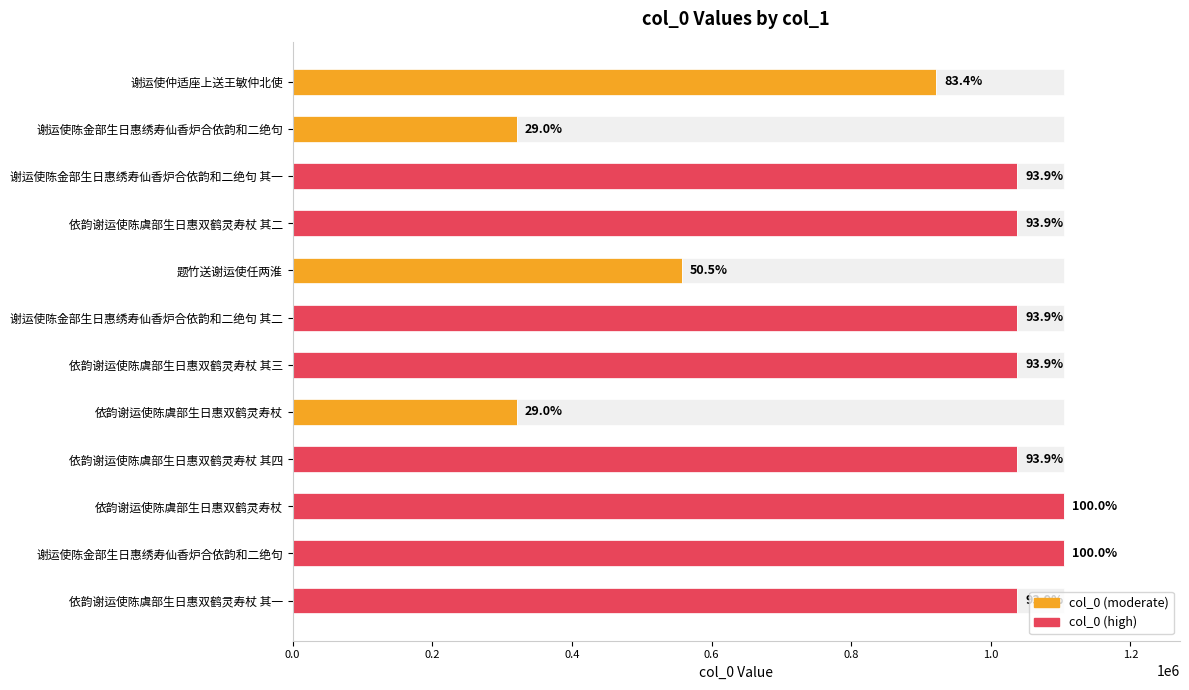

What is the minimum value shown in the chart?

320705